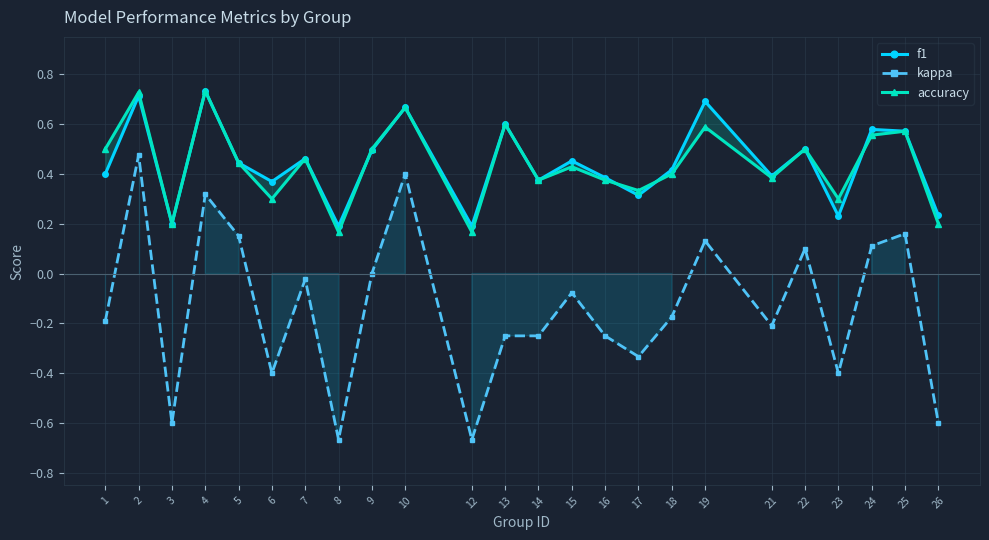

Is it true that kappa equals -0.2 at 14?

True